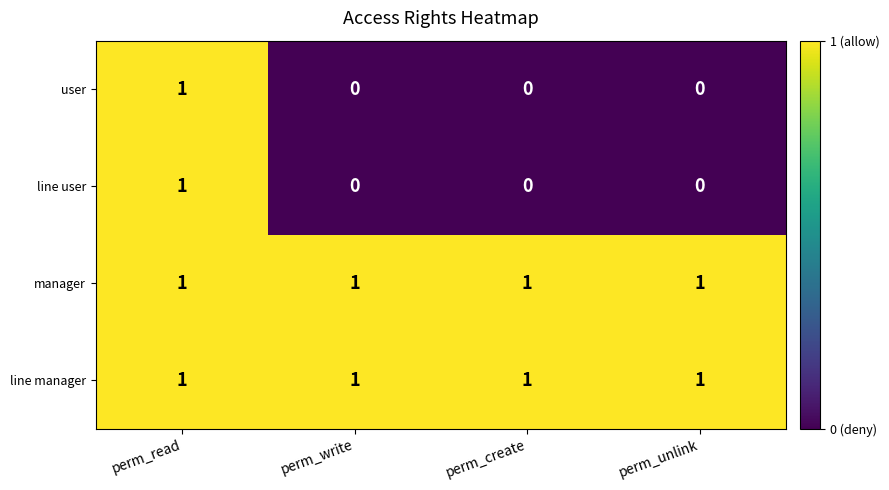

At how many categories does at least one series exceed 0?

4